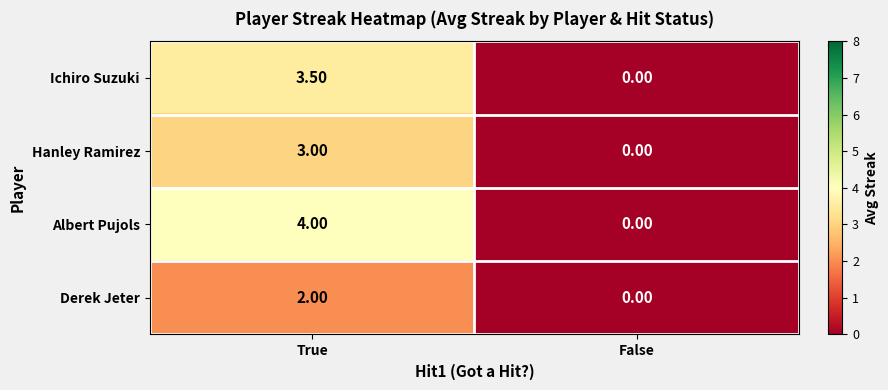

Which series has the widest spread of values?

Albert Pujols